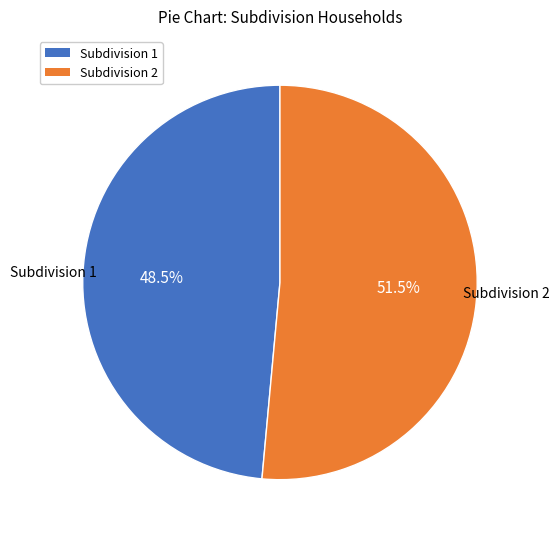

Which category accounts for the majority?

Subdivision 2